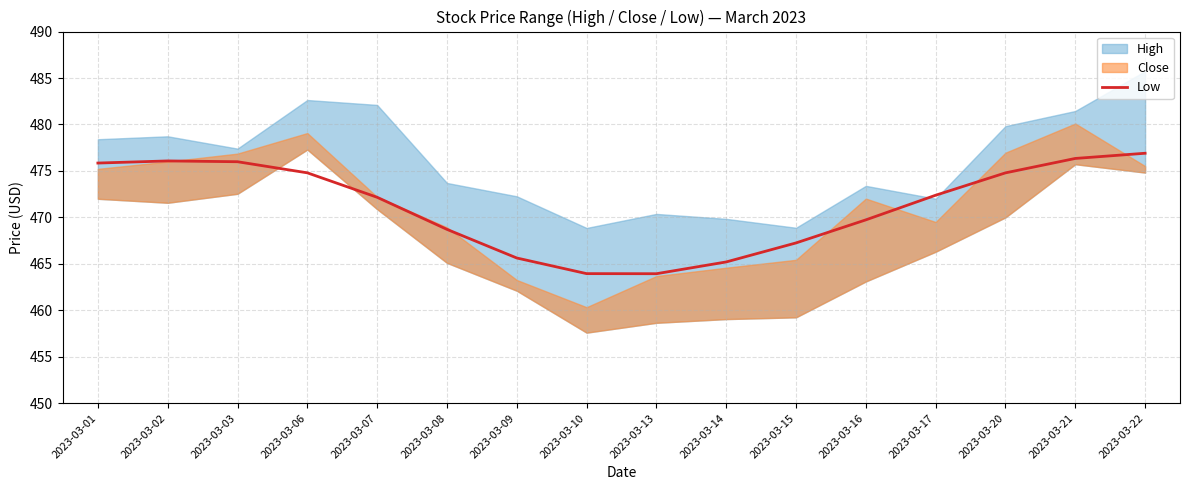

What is the difference between the second highest and second lowest values?

12.4